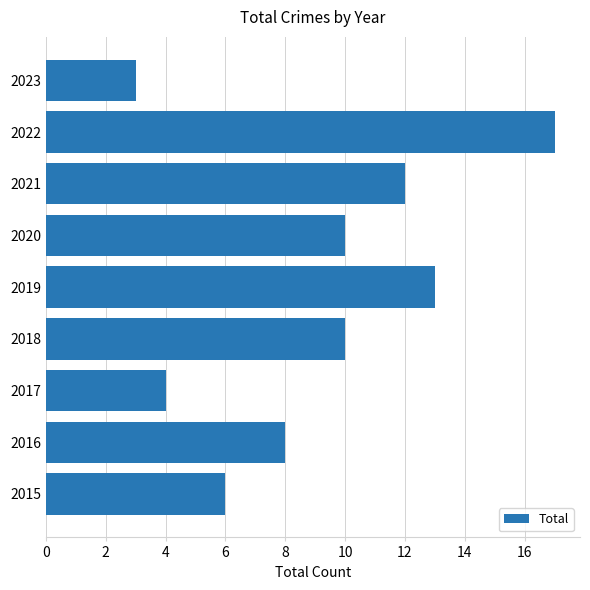

Between 2023 and 2016, which is larger?

2016